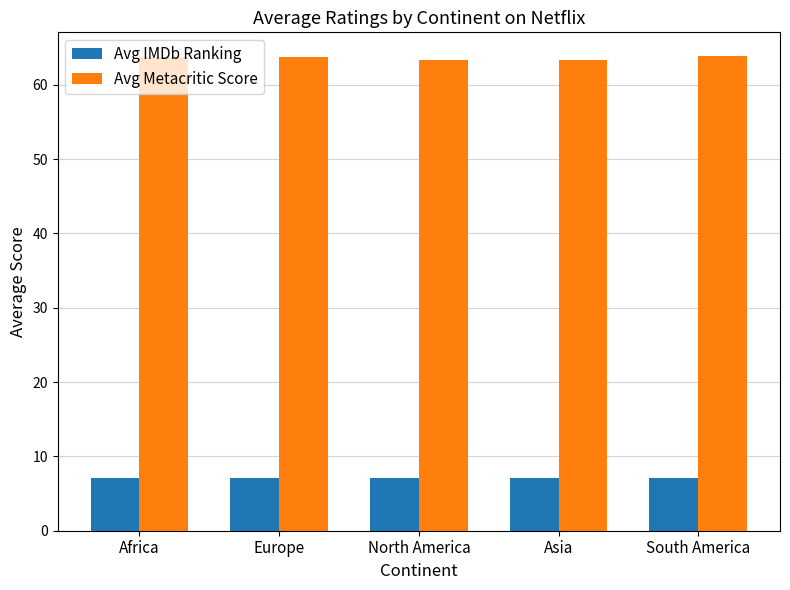

What are all the series names shown in the legend?

Avg IMDb Ranking, Avg Metacritic Score